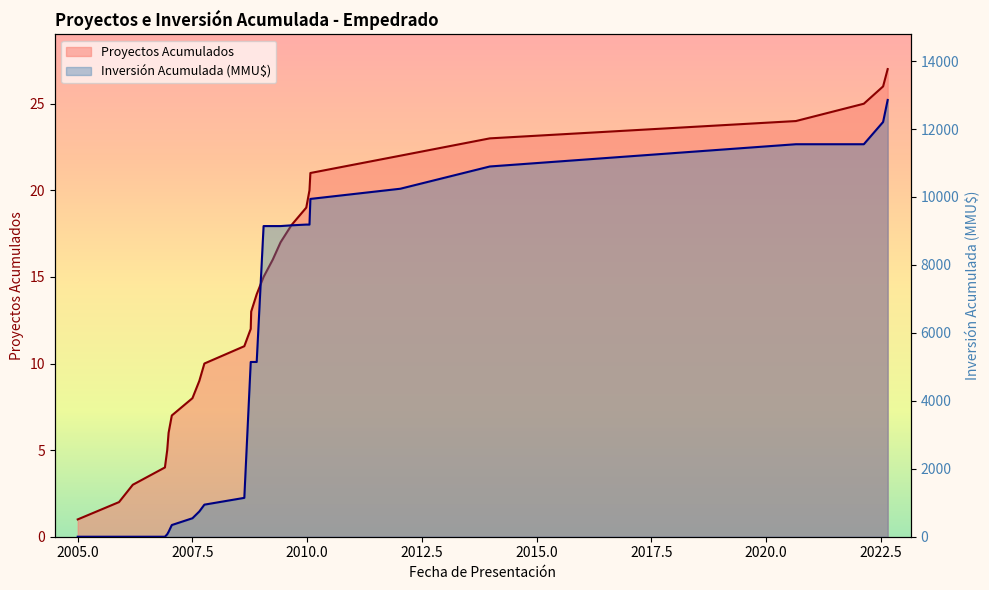

At which category is the sum across all series the highest?

2022-08